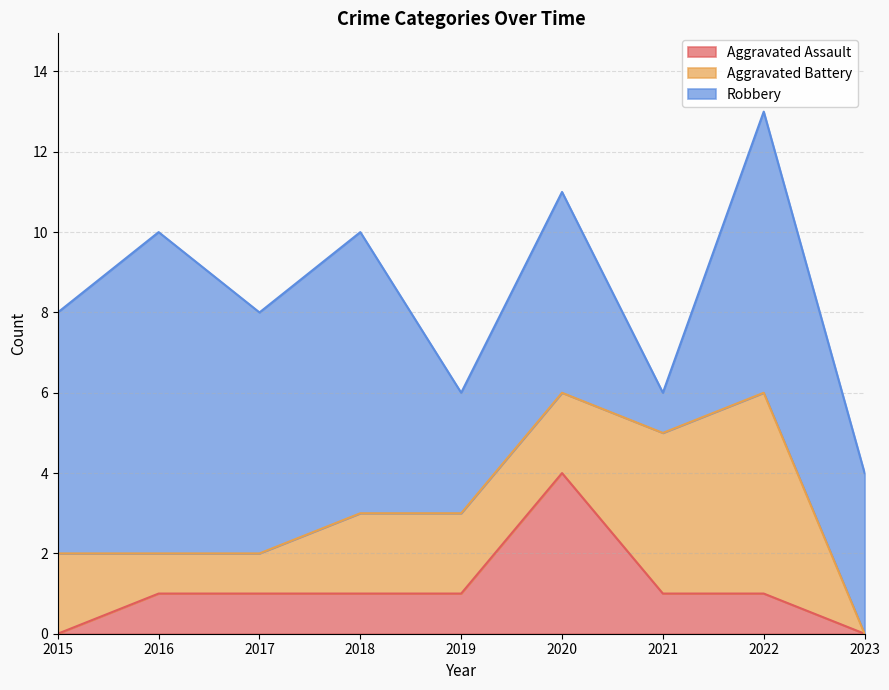

The value of Aggravated Assault at 2023 is 0. True or false?

True